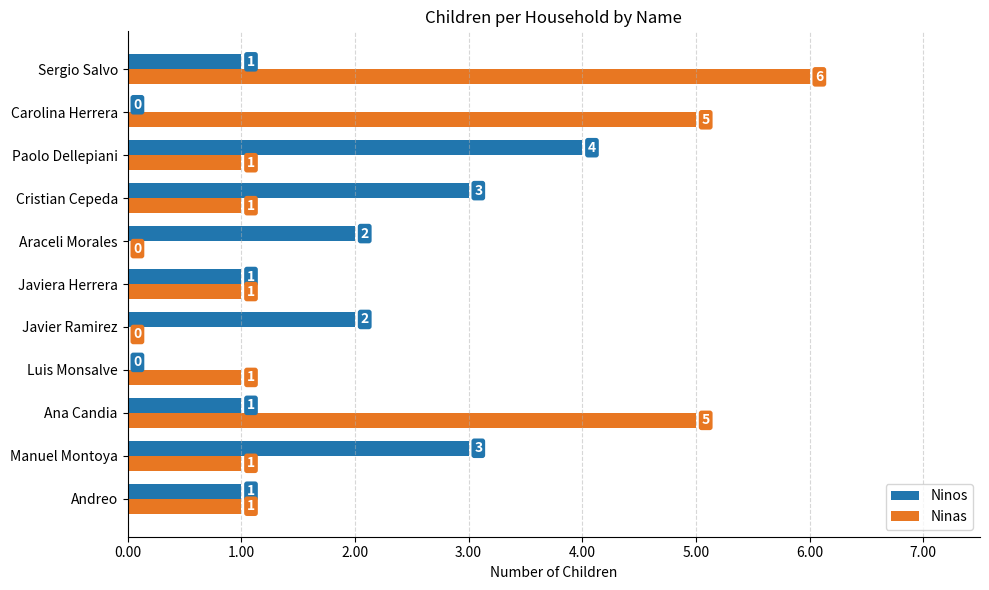

The value of Ninas at Andreo is 1. True or false?

True